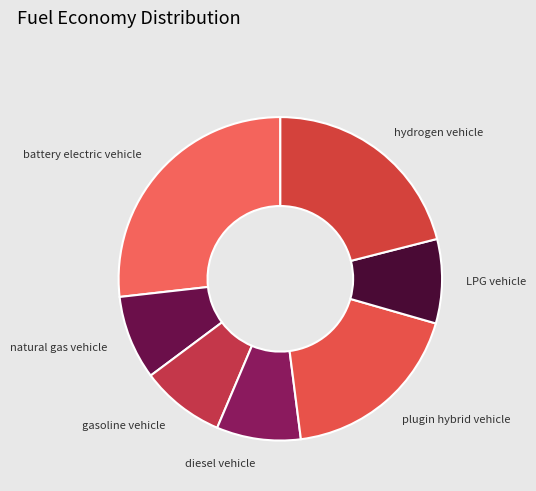

What is the largest slice in the pie chart?

battery electric vehicle